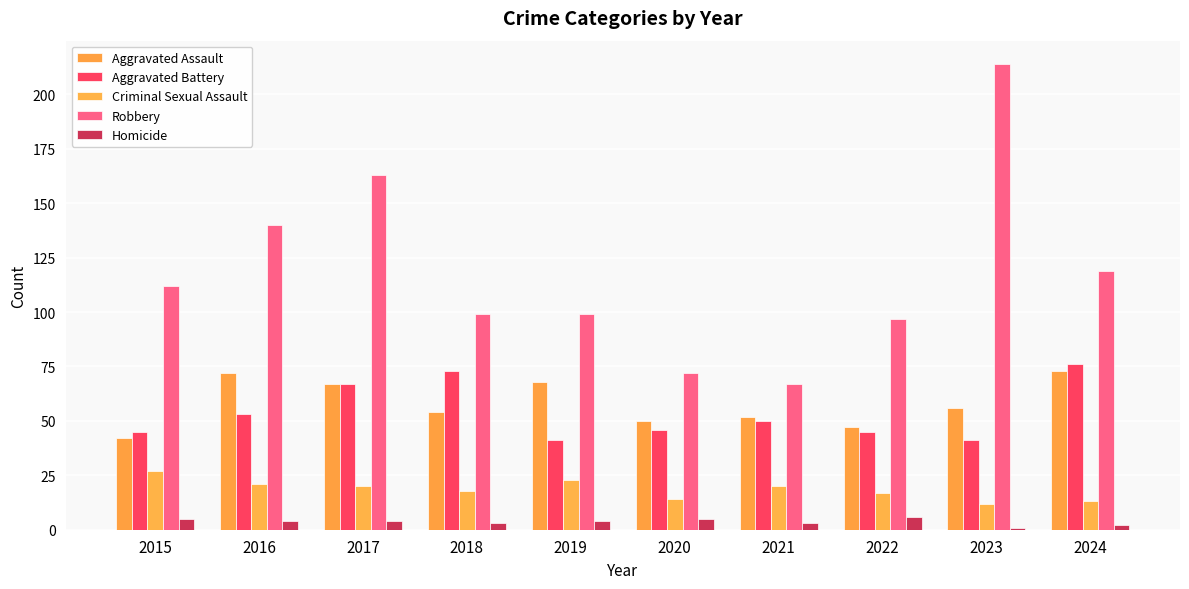

What is the difference between the second highest and minimum values in the Aggravated Battery series?

32